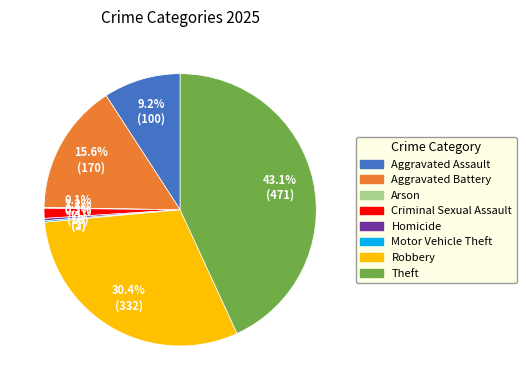

True or false: Aggravated Assault accounts for 23% of the total.

False